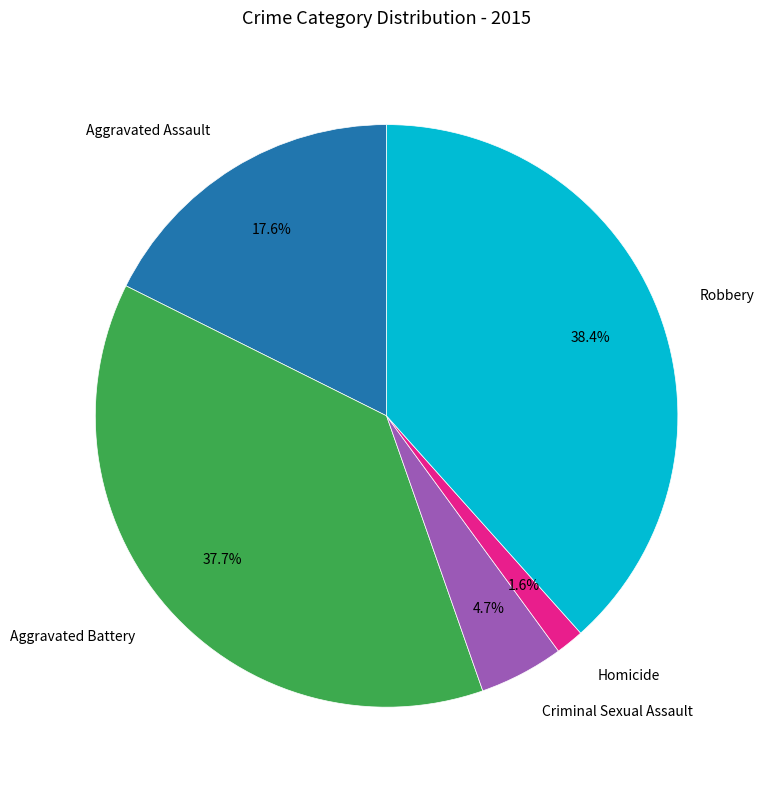

Is there any slice that represents more than half of the pie?

No